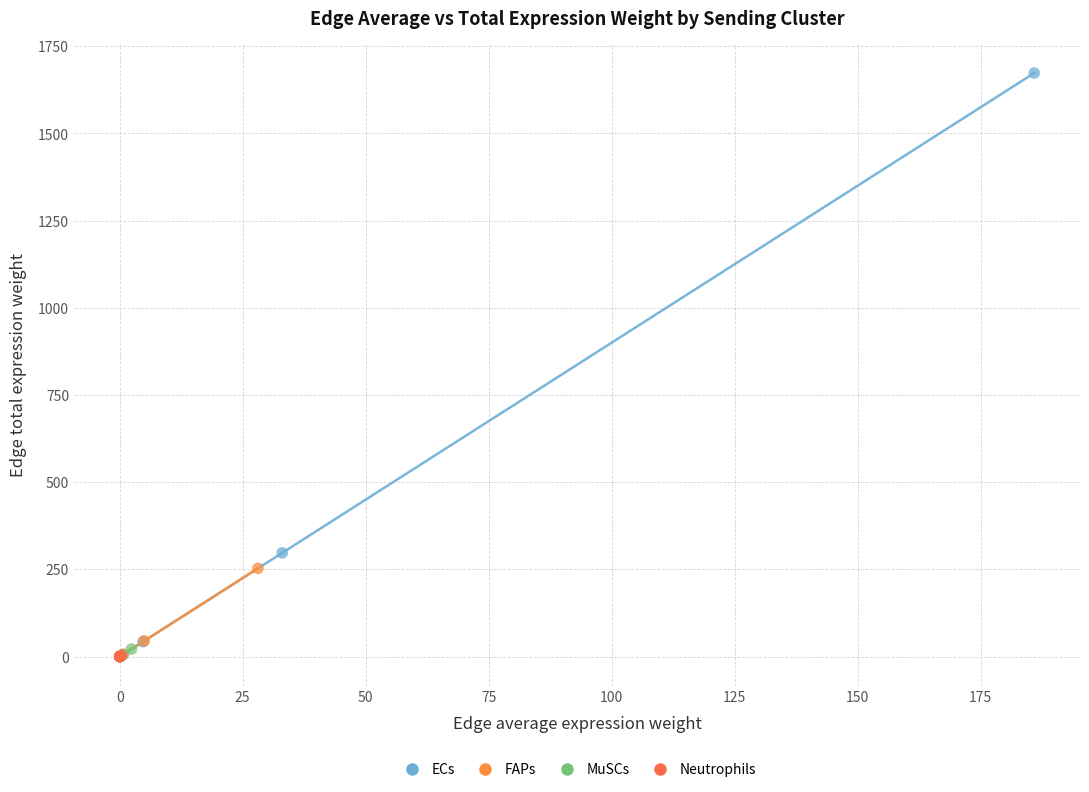

Which series reaches the maximum Y coordinate?

ECs